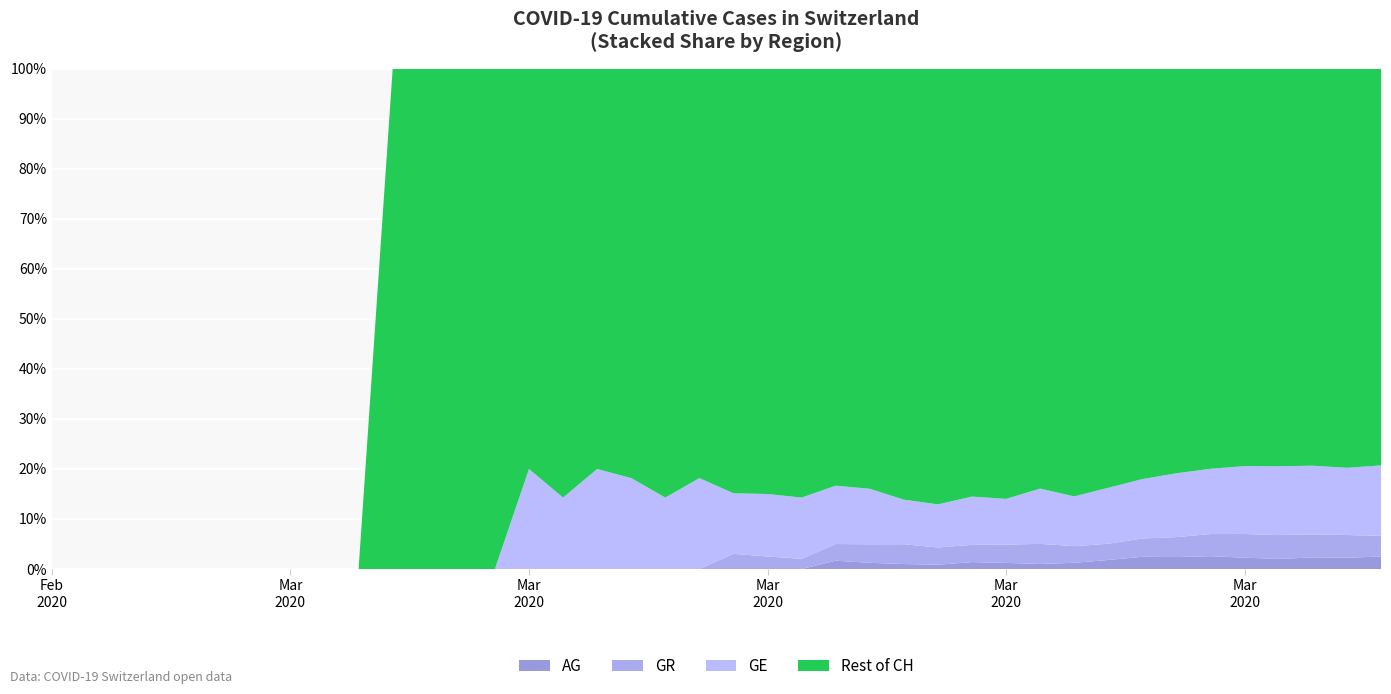

What are all the series names shown in the legend?

AG, GR, GE, Rest of CH